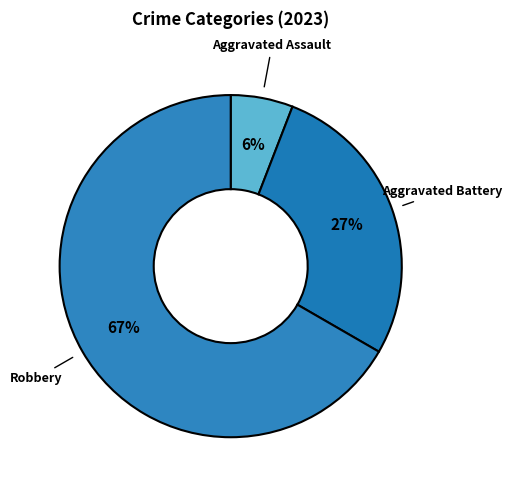

Between Aggravated Assault and Robbery, which is larger?

Robbery